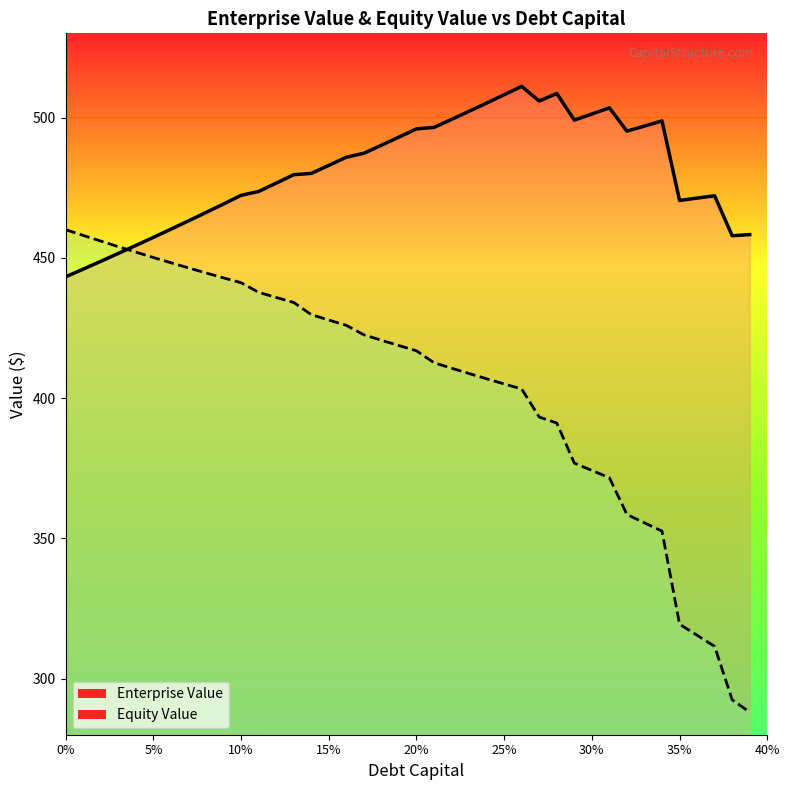

How many data points in Equity Value are above 418?

20